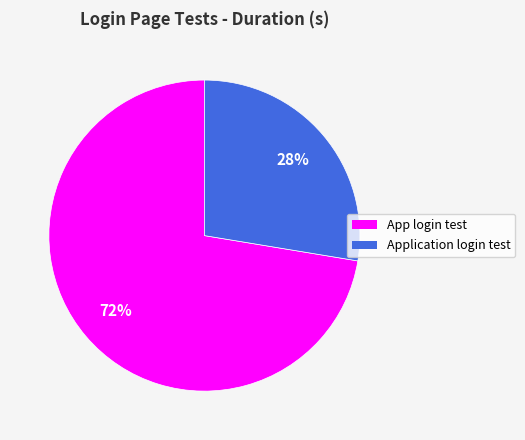

Is it true that App login test is 61% of the pie?

False